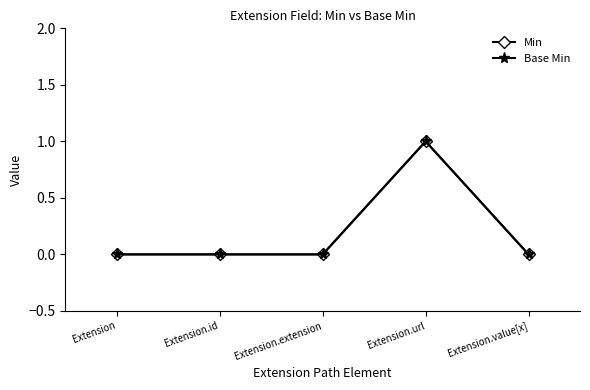

Is this an area chart (filled region under the line)?

No